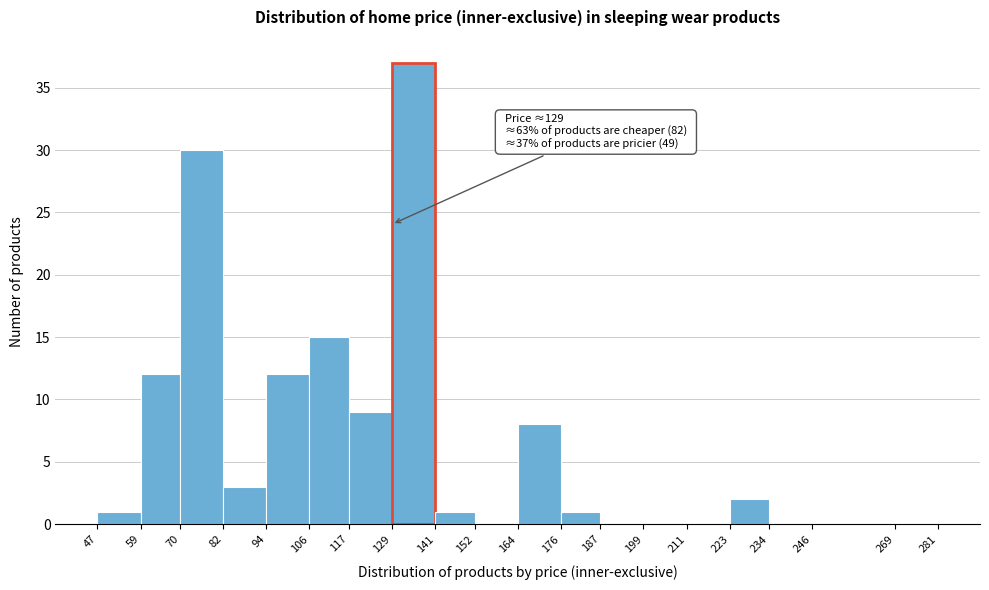

Over which range of the x-axis is the bar tallest?

129 to 141